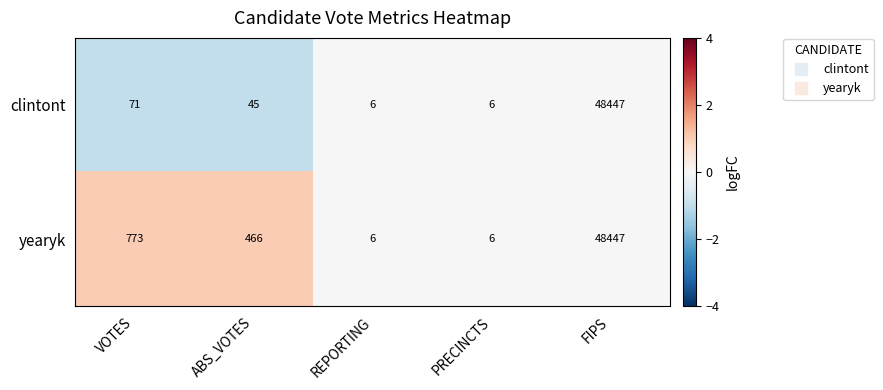

At which label does yearyk reach its peak?

FIPS